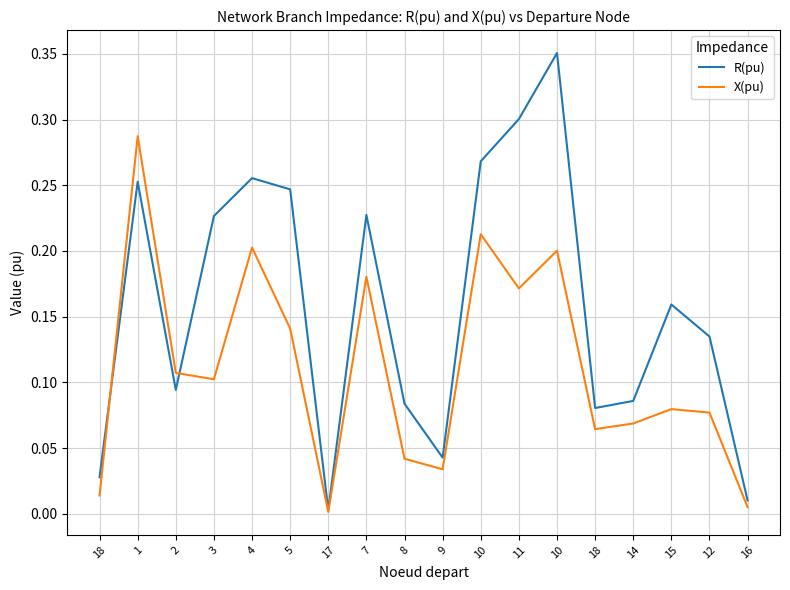

Which series has the largest range (max minus min)?

R(pu)